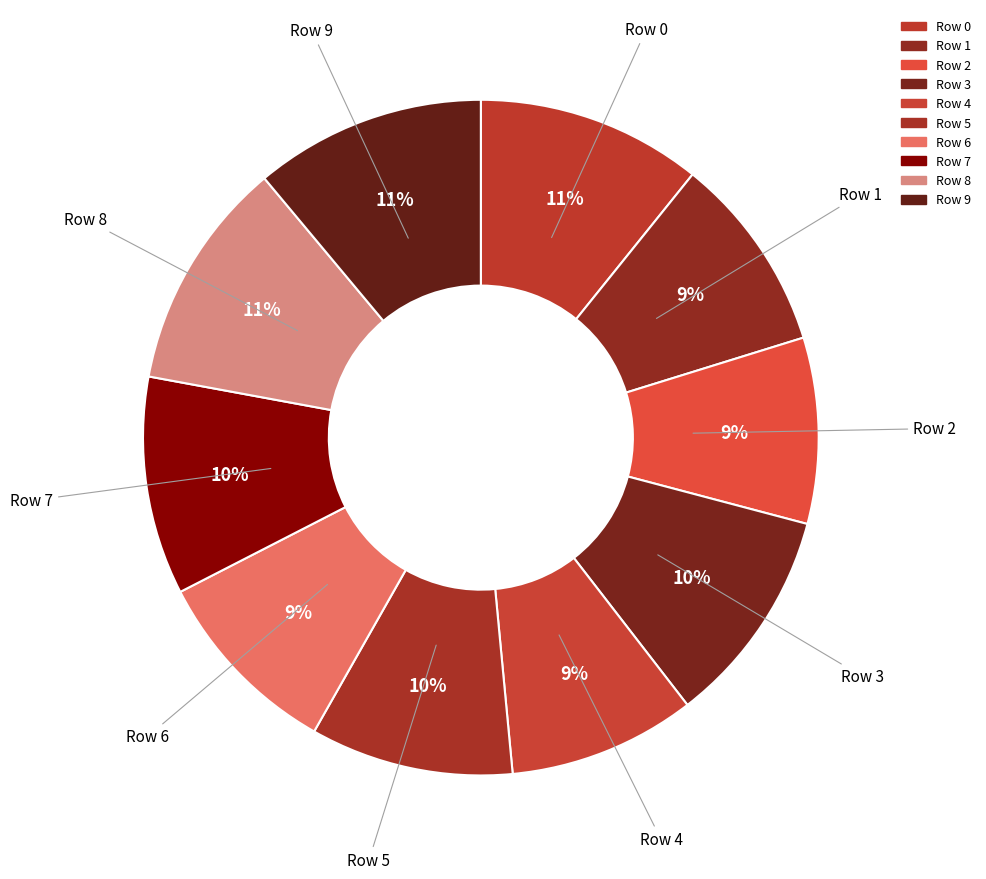

To the nearest percent, what is the combined percentage of Row 5 and Row 0?

21%